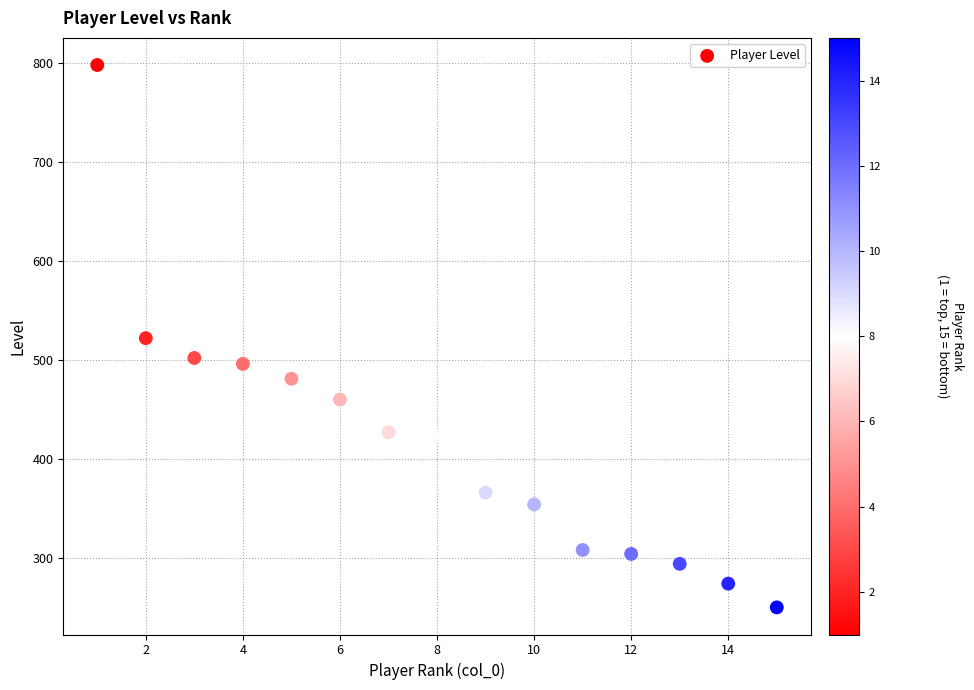

What is the range of Y values (max minus min)?

548